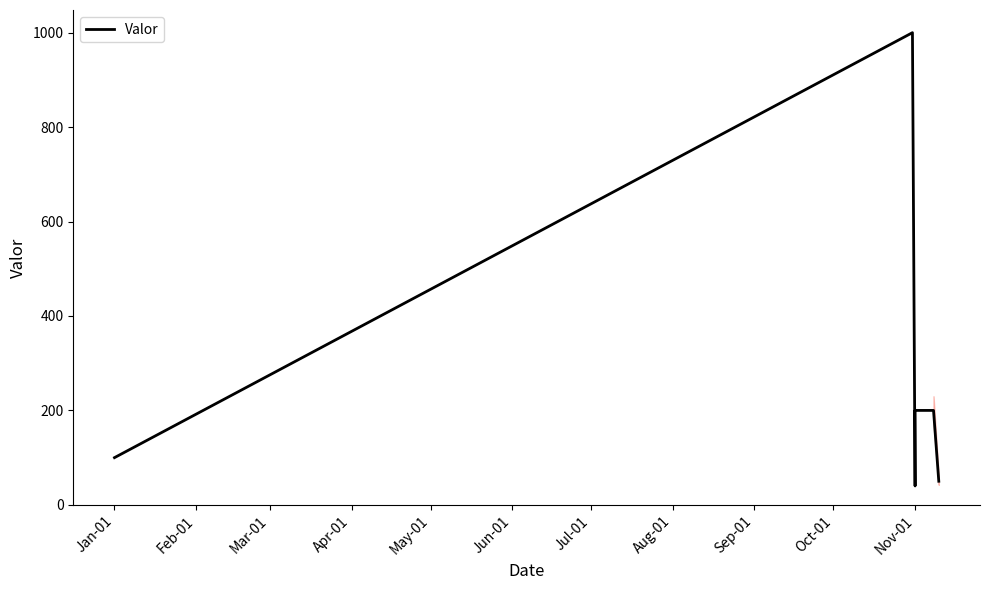

How many points are lower than both their immediate neighbors (excluding endpoints)?

1